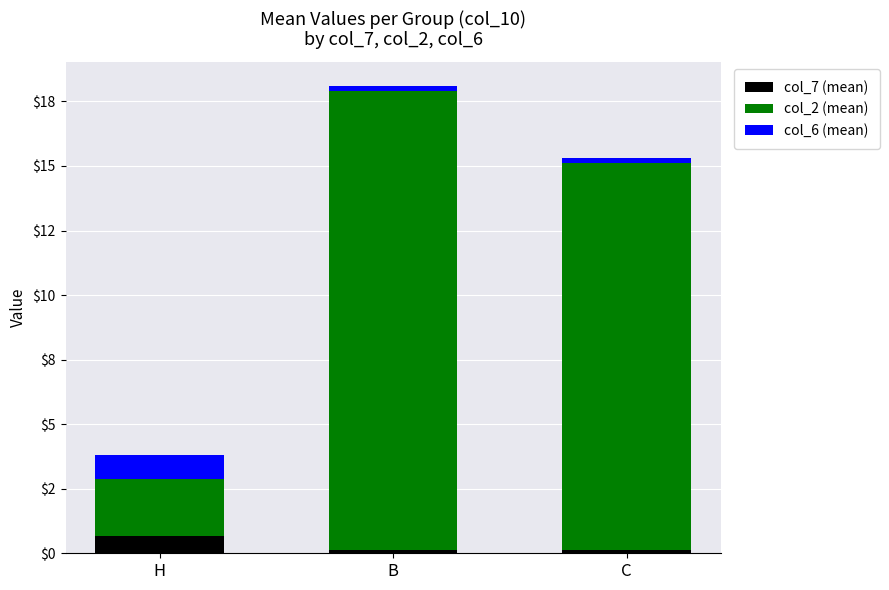

The value of col_6 (mean) at H is 1.5. True or false?

False